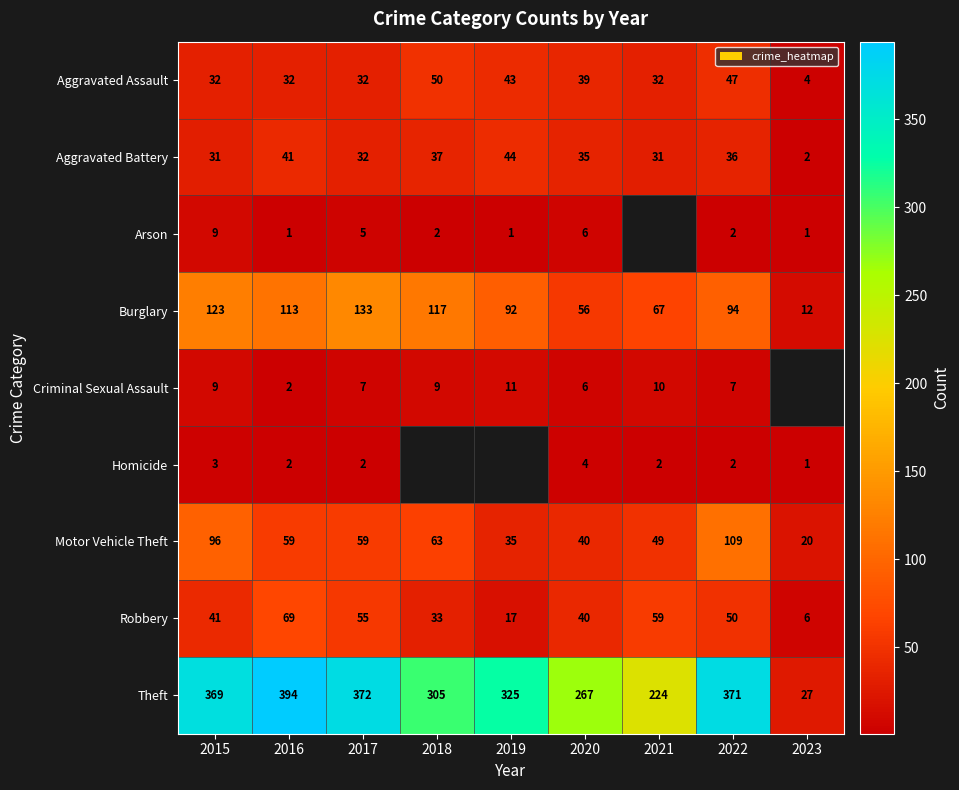

What is the difference between the maximum and second lowest values in the Burglary series?

77